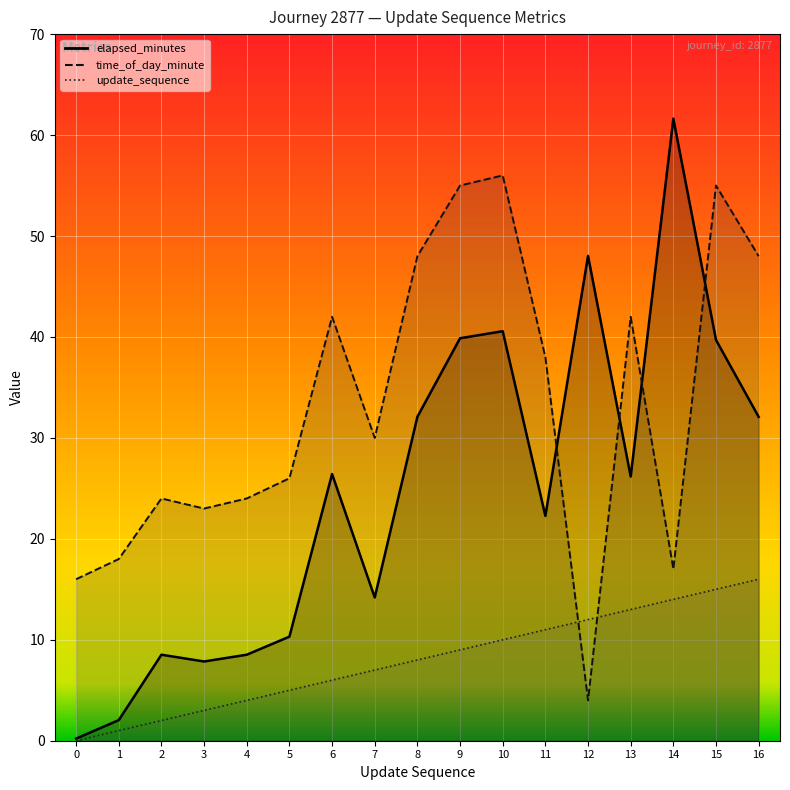

At which label does elapsed_minutes_line first exceed 26?

6